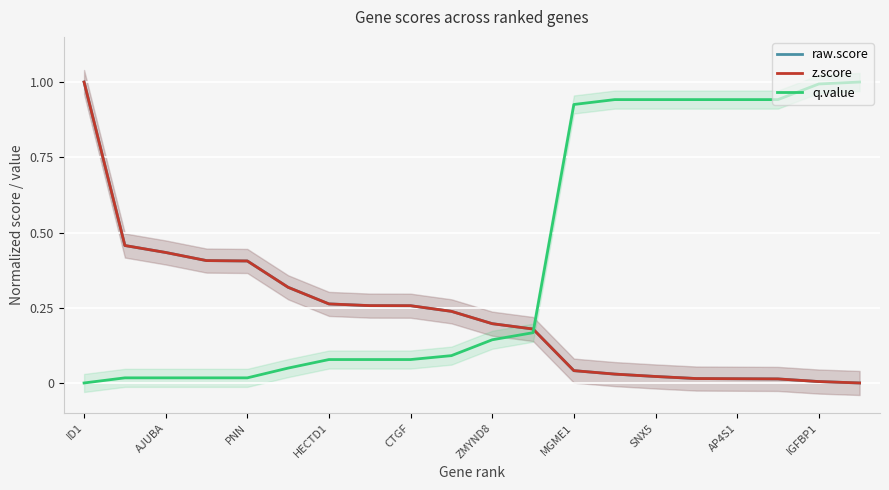

How many distinct data groups are displayed?

3